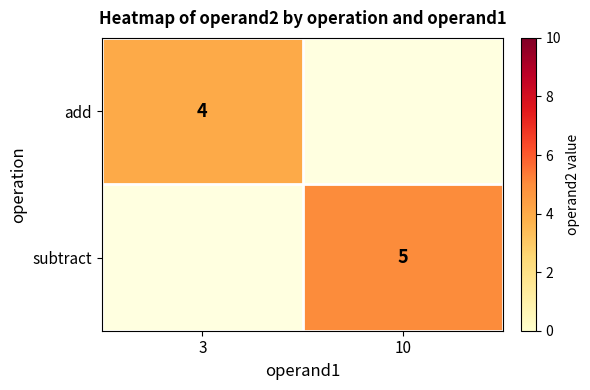

The add series shows 3 at 3. True or false?

False